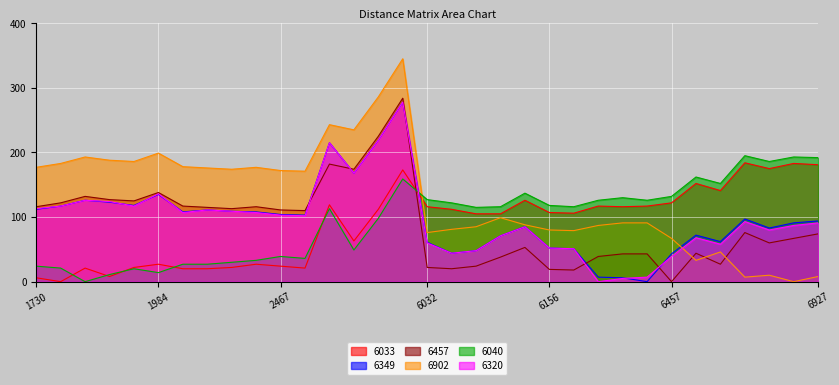

Is it true that 6457 equals 116 at 2215?

True